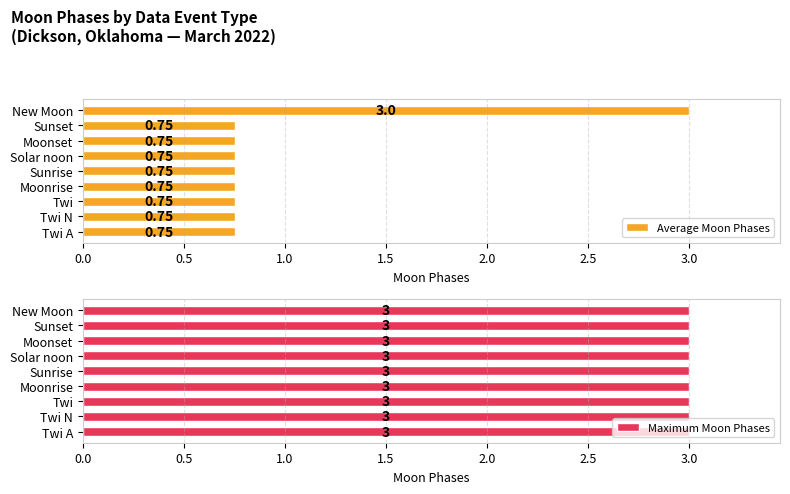

Which category has the highest value in the Average Moon Phases series?

New Moon